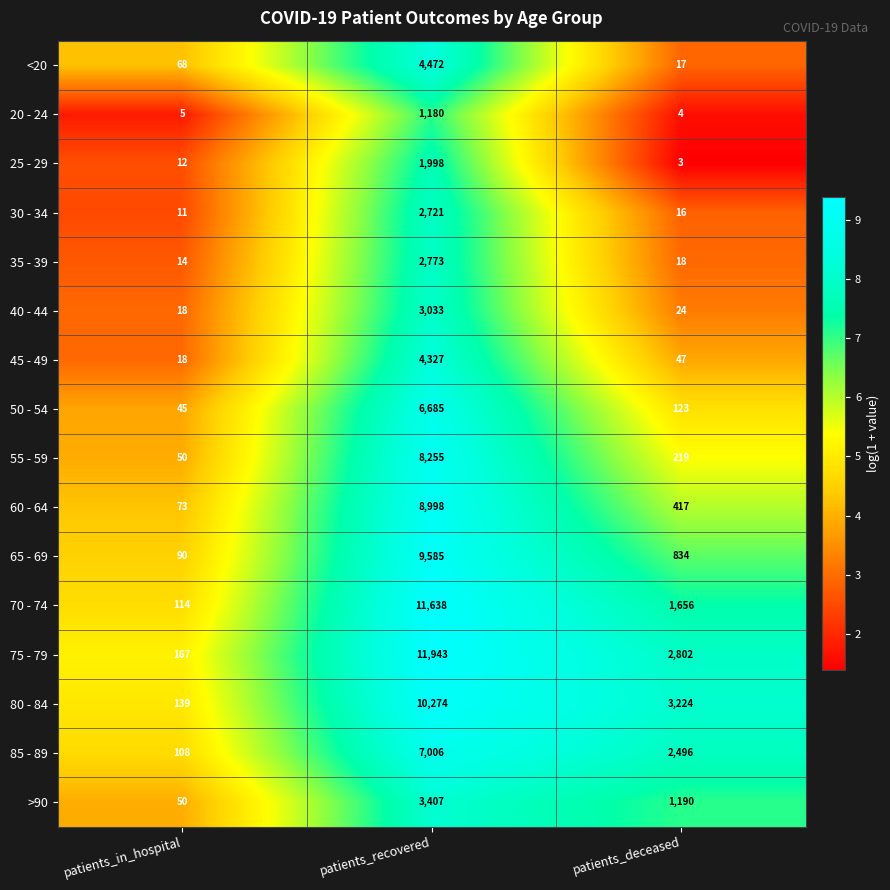

True or false: 30 - 34 has a value of 2721 at patients_recovered.

True